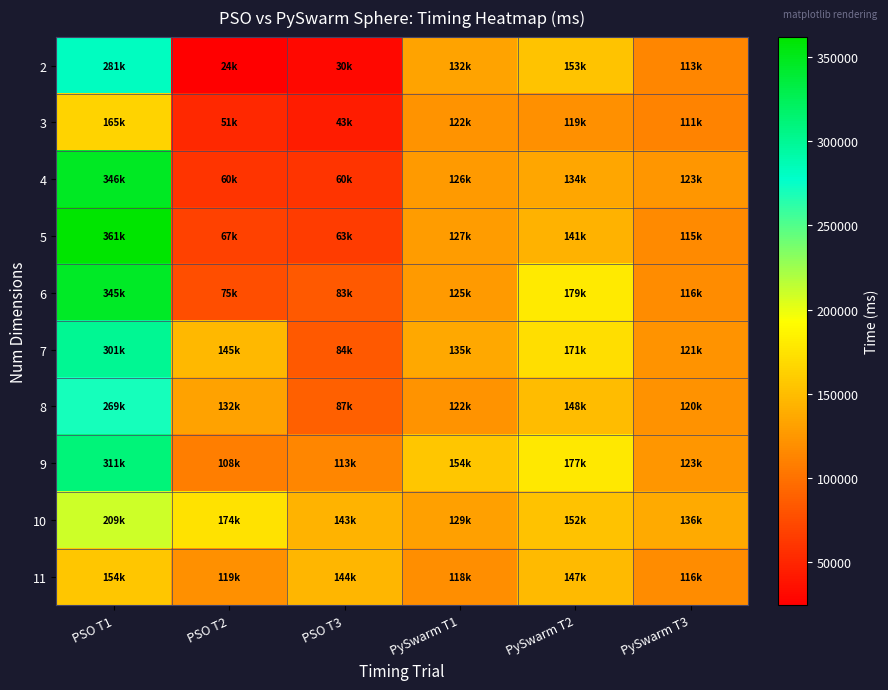

What is the difference between the highest and lowest values at PySwarm T3?

25010